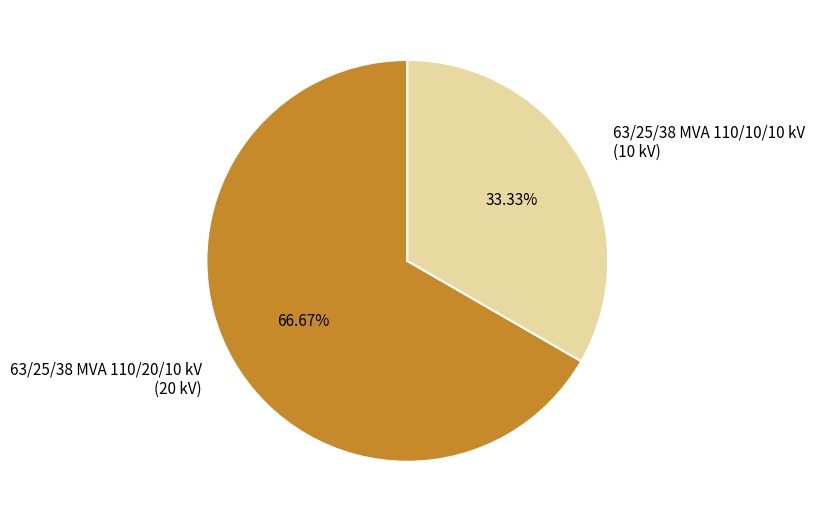

To the nearest percent, what is the average slice percentage?

50%